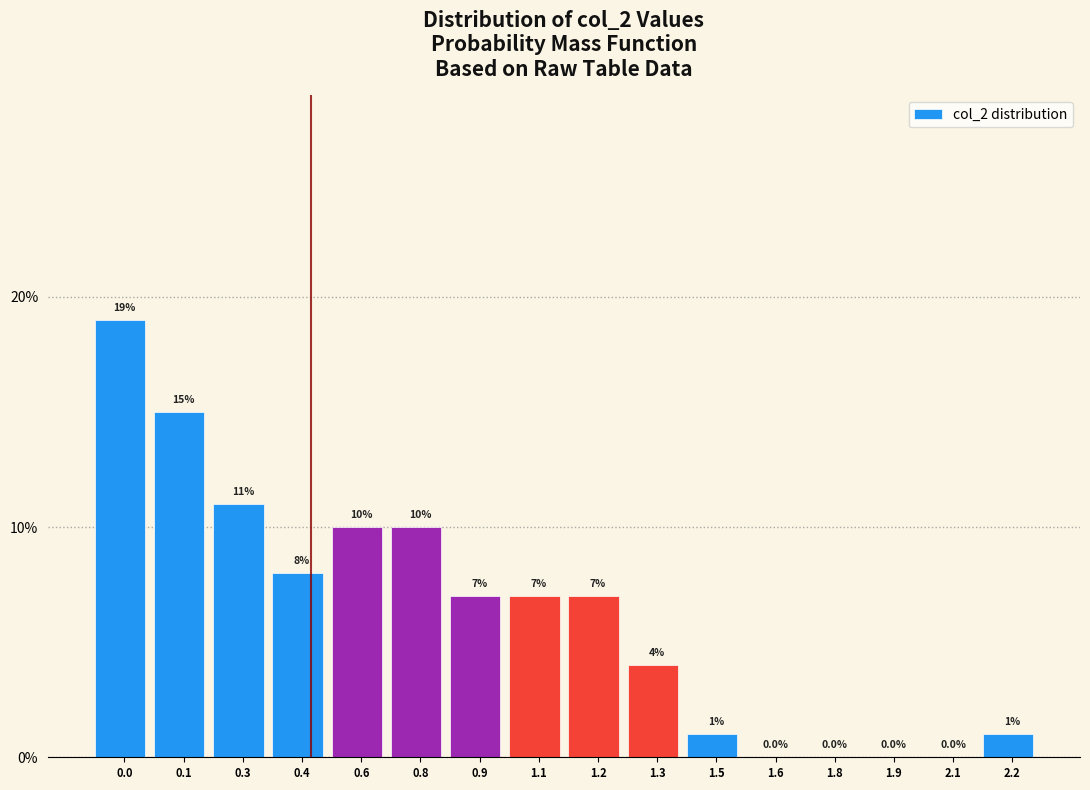

Reading left to right, list all the values displayed in this chart.

0.0=19.0	0.1=15.0	0.3=11.0	0.4=8.0	0.6=10.0	0.8=10.0	0.9=7.0	1.1=7.0	1.2=7.0	1.3=4.0	1.5=1.0	1.6=0.0	1.8=0.0	1.9=0.0	2.1=0.0	2.2=1.0